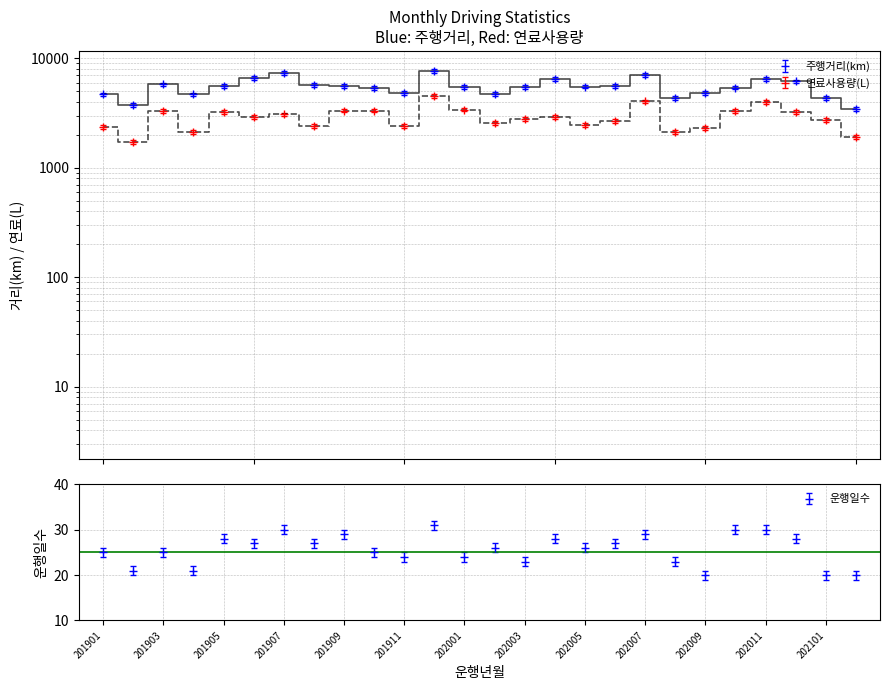

Is this an area chart (filled region under the line)?

No